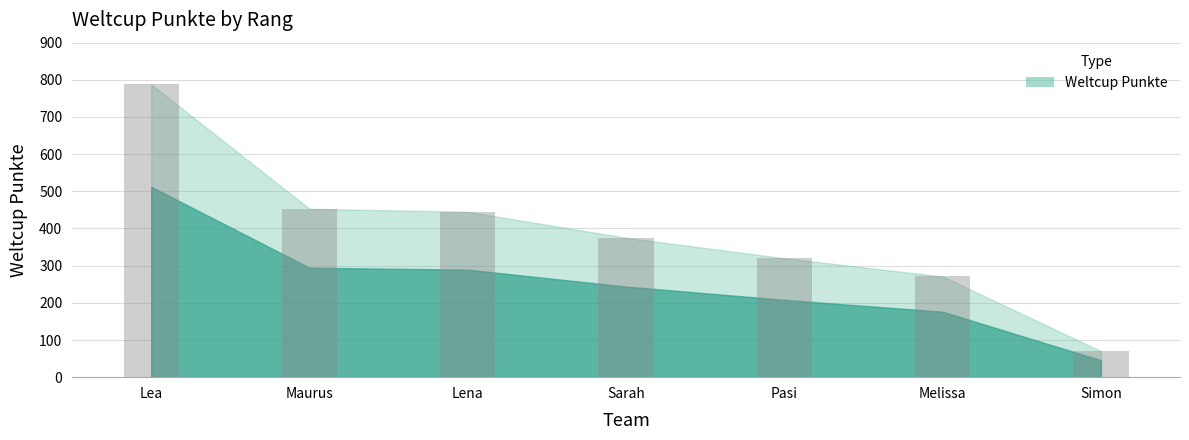

How many values are below 375?

3